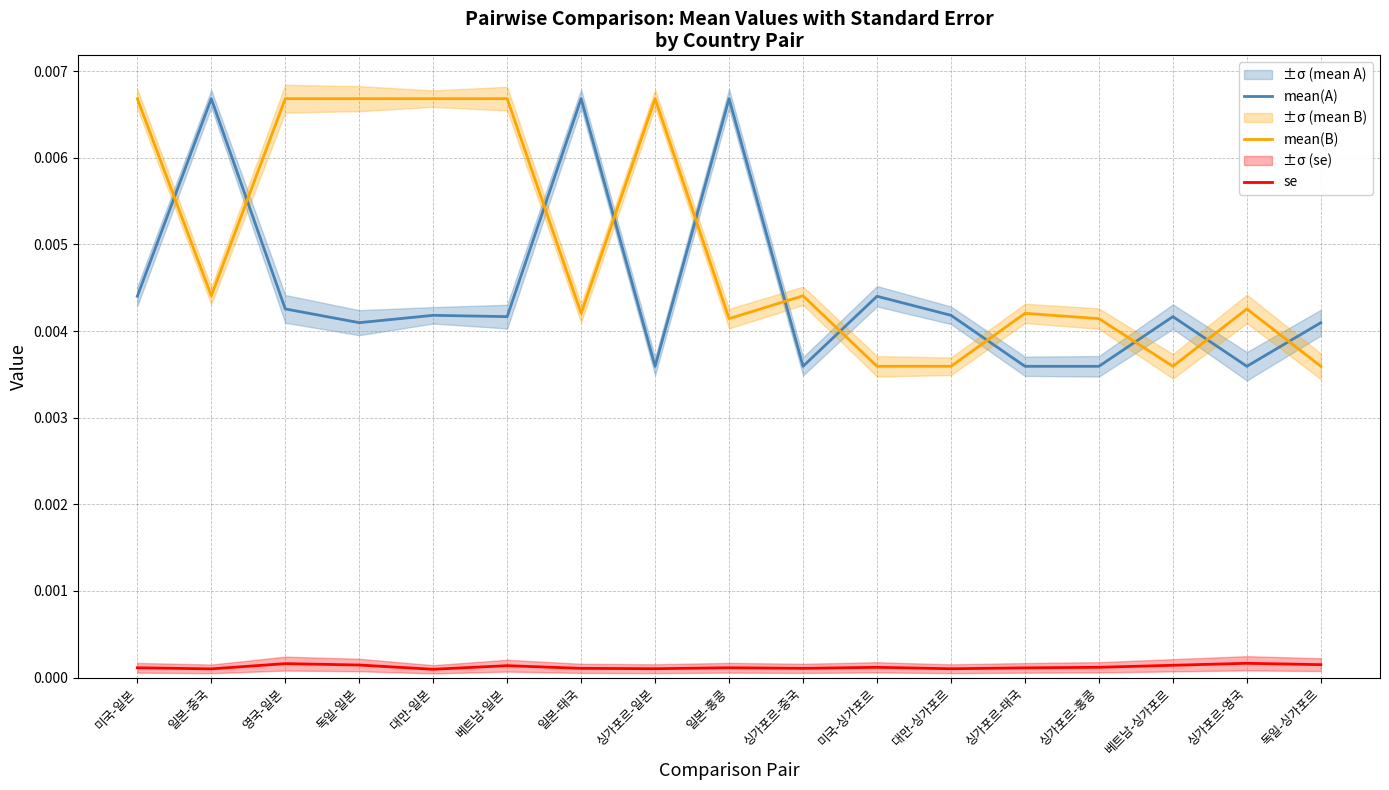

True or false: mean(A) and se intersect in this chart.

False